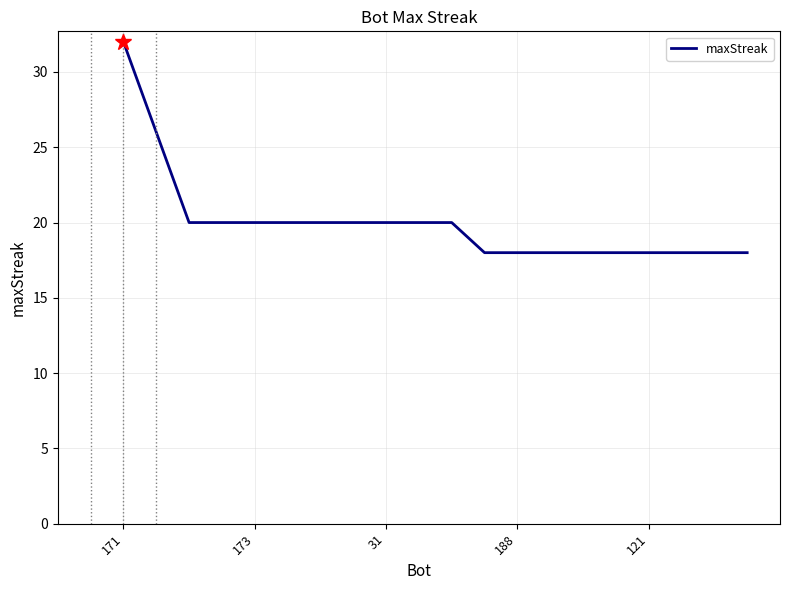

What is the smallest value displayed?

18